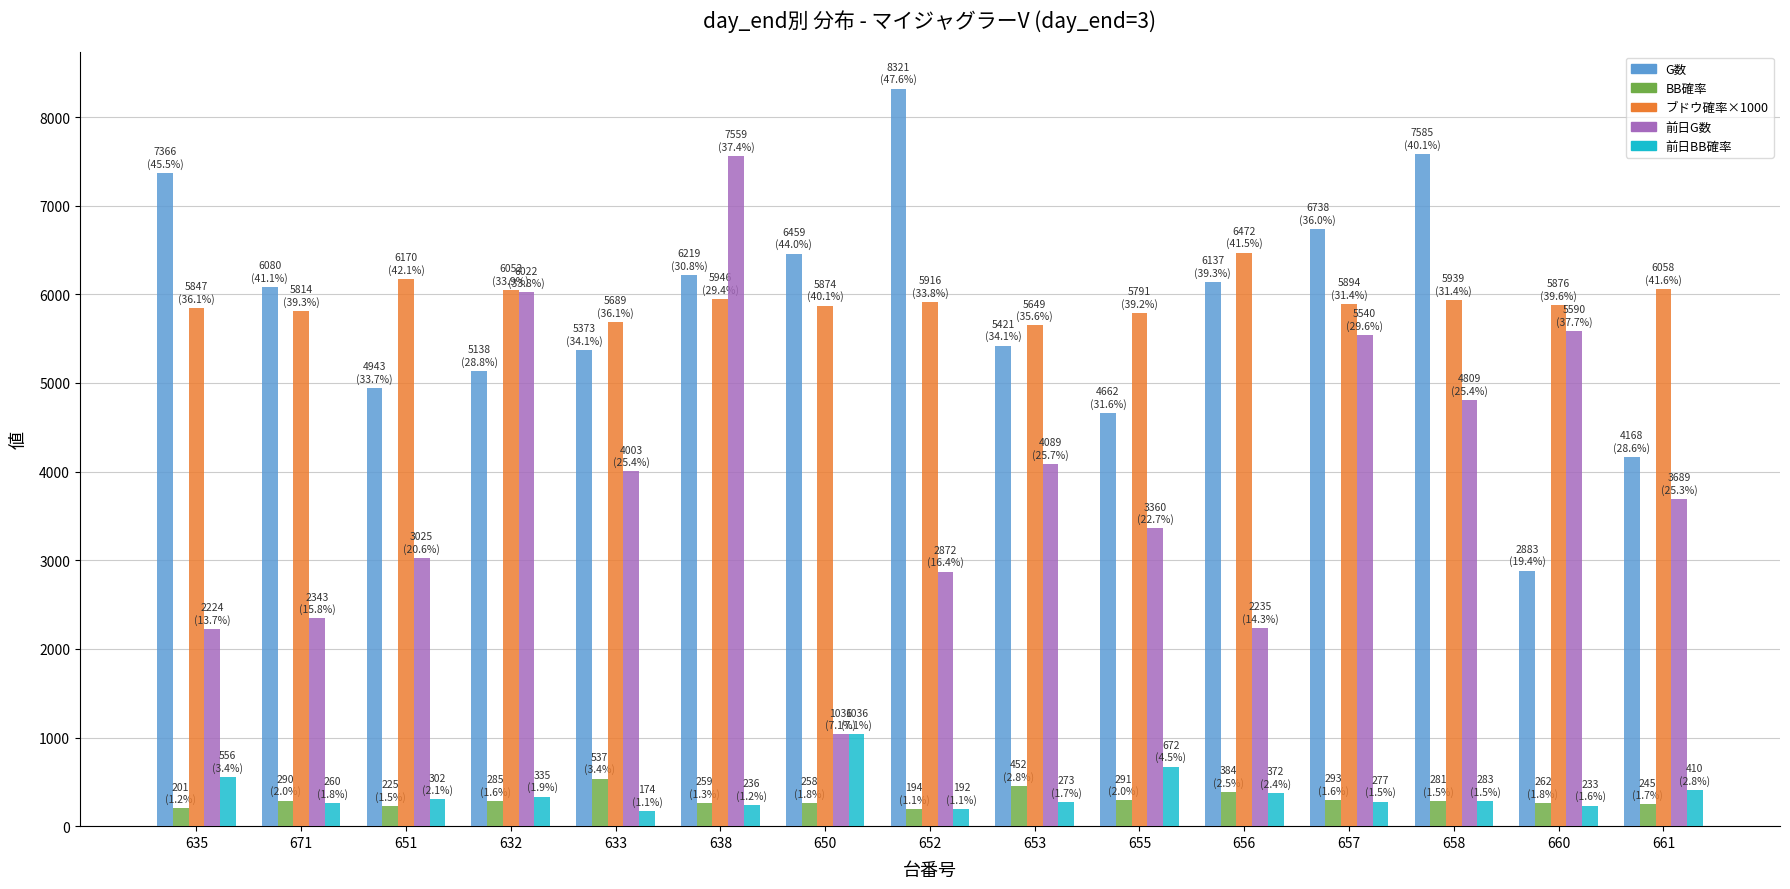

What is the difference between the maximum and minimum values in the G数 series?

5438.0